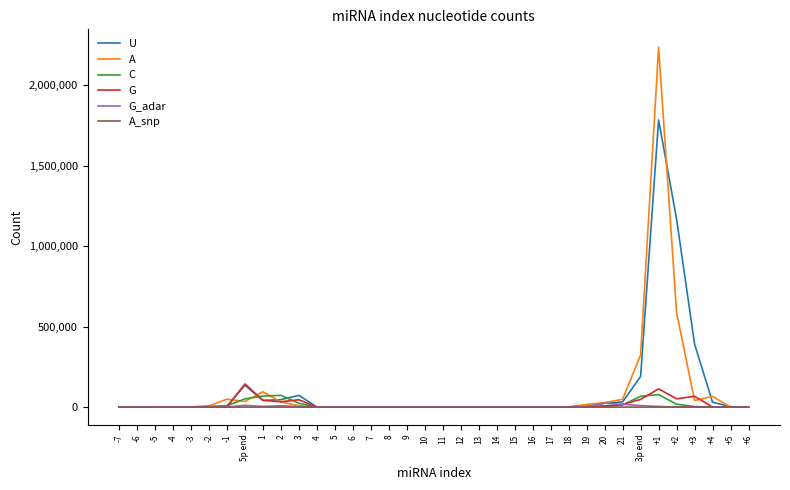

The value of U at 7 is 840515. True or false?

False